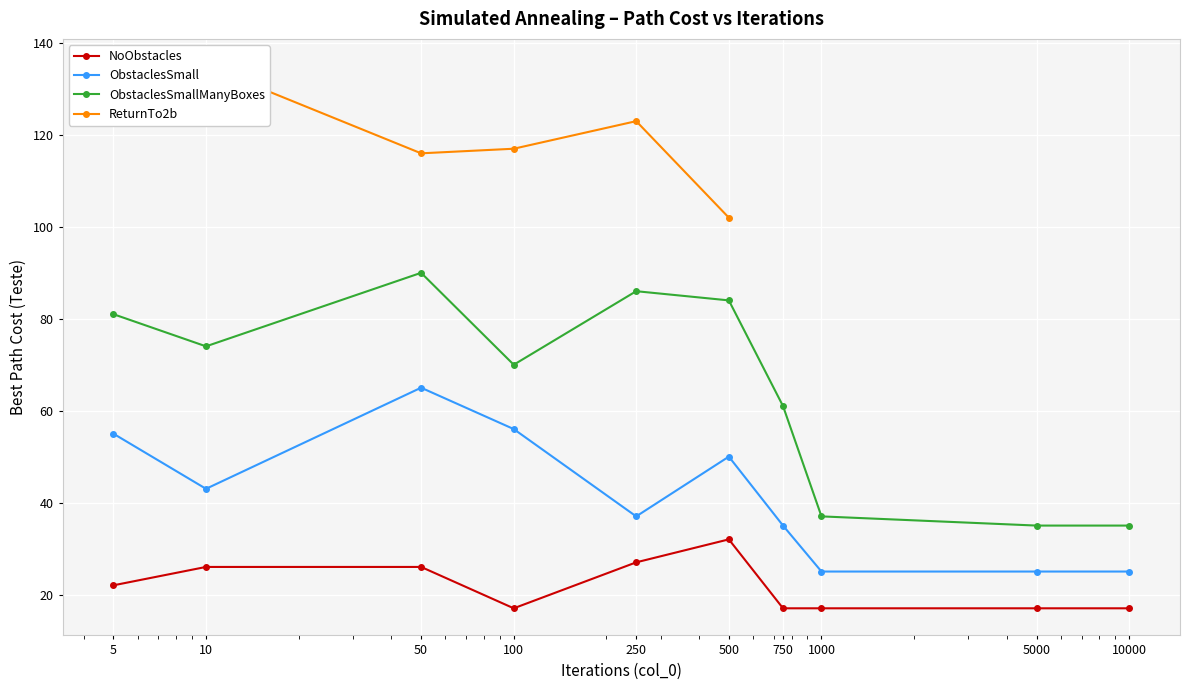

How many interior local peaks does the NoObstacles series have?

1